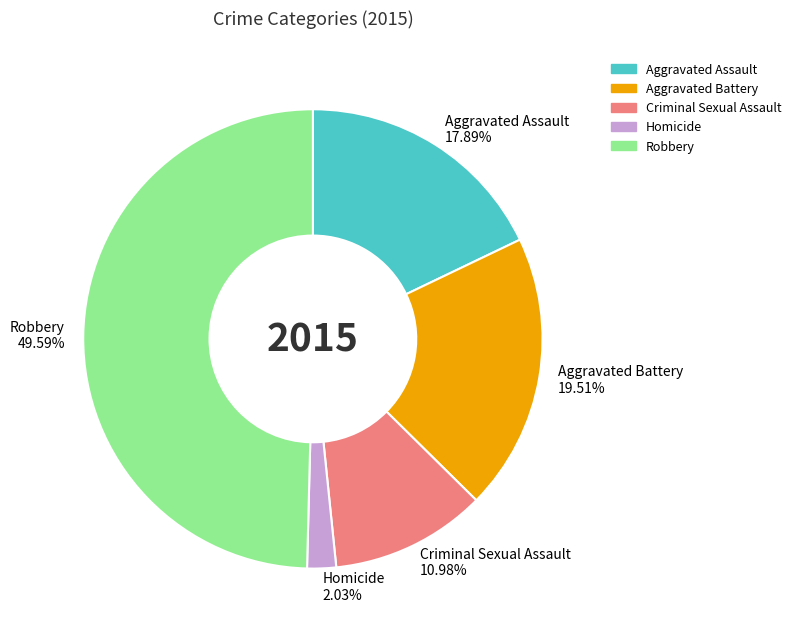

To the nearest percent, what is the difference between the Robbery and Aggravated Assault slice percentages?

32%